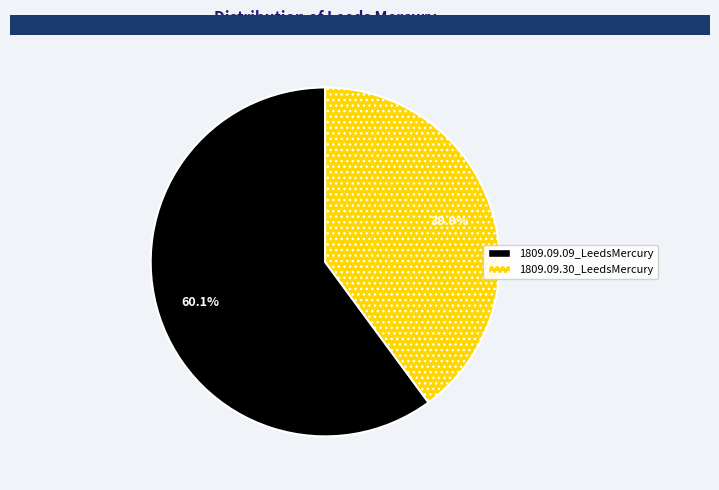

How many segments does this pie chart have?

2